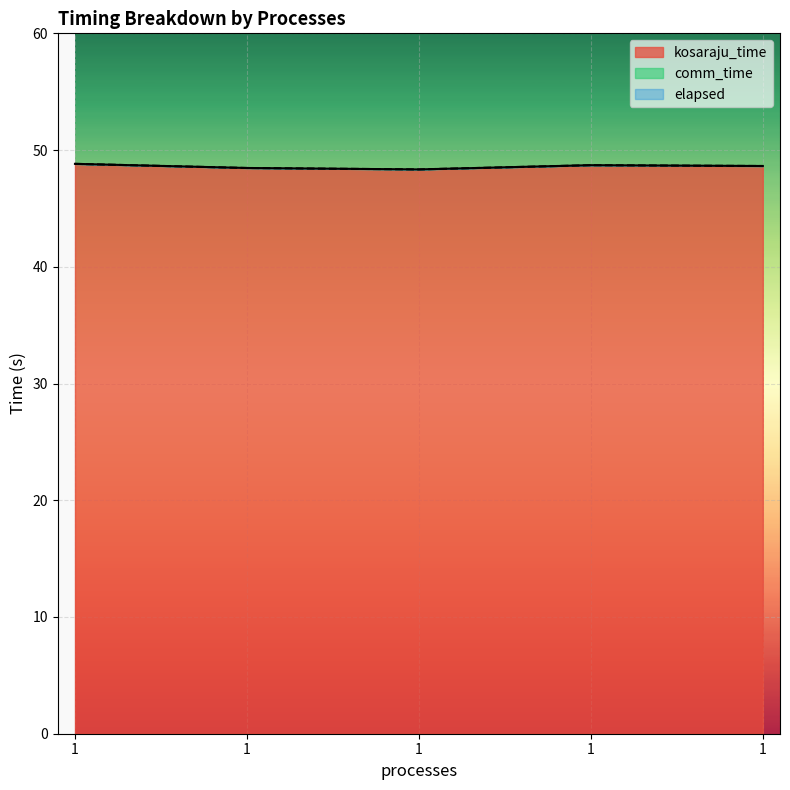

True or false: kosaraju_time and elapsed cross at least once.

False